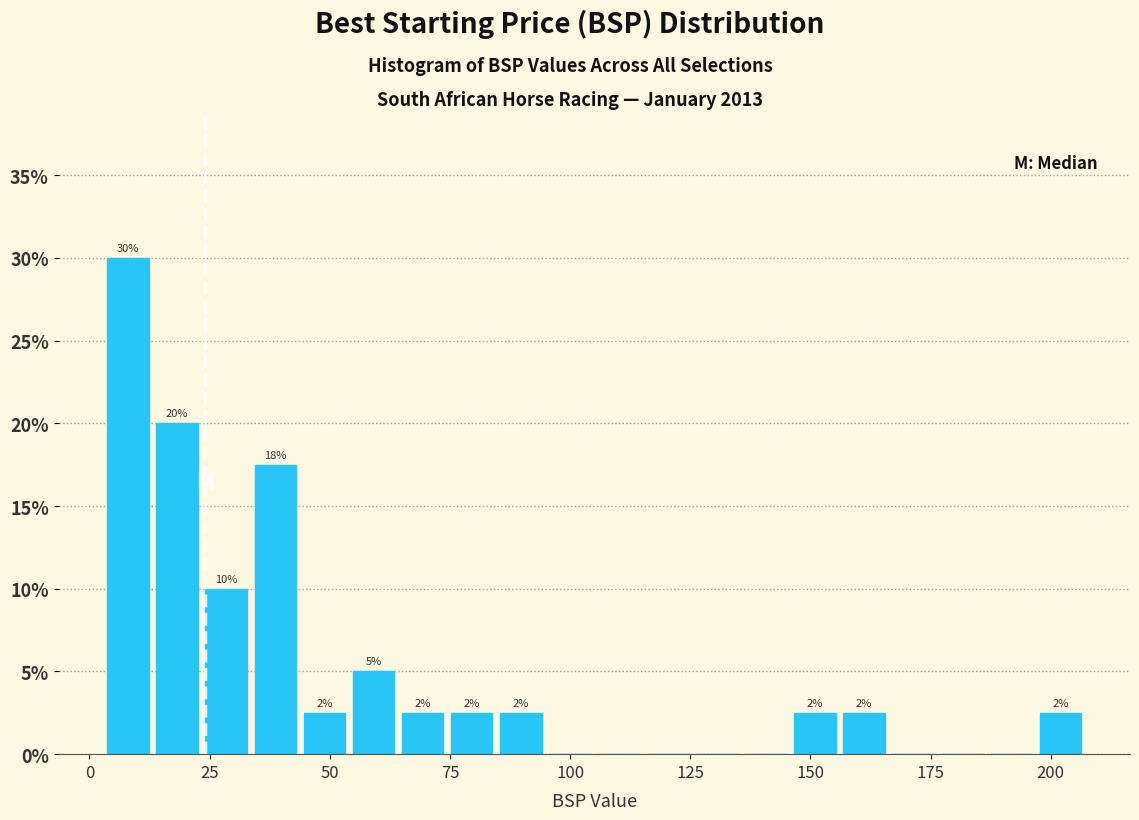

Around what value on the x-axis is the tallest bar? Give the approximate position of its centre, as read against the axis.

10